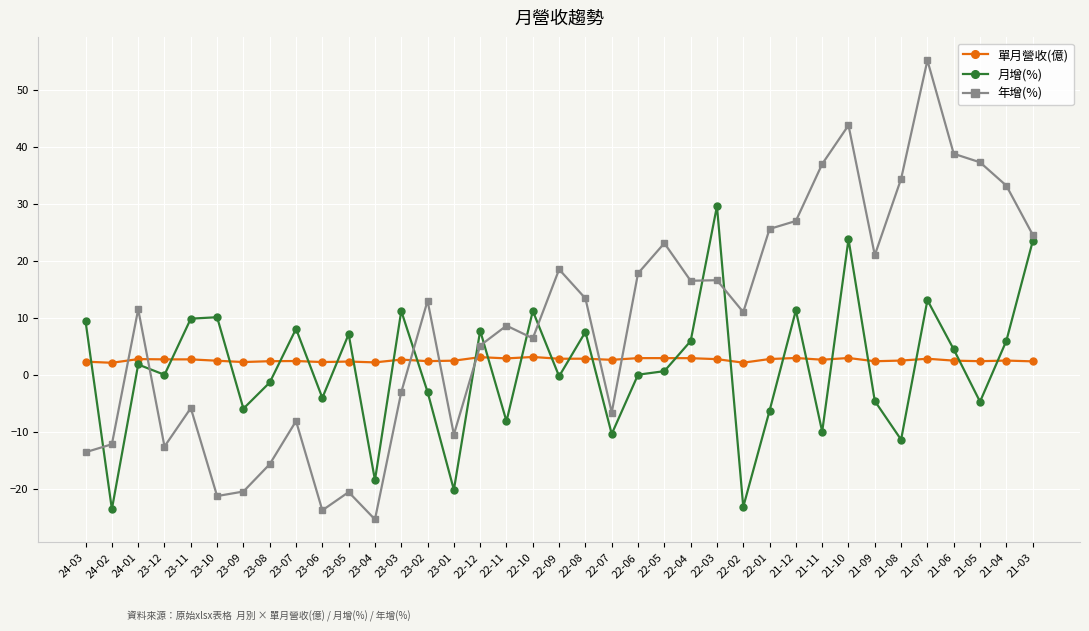

What is the difference between the highest and lowest values at 21-09?

25.6